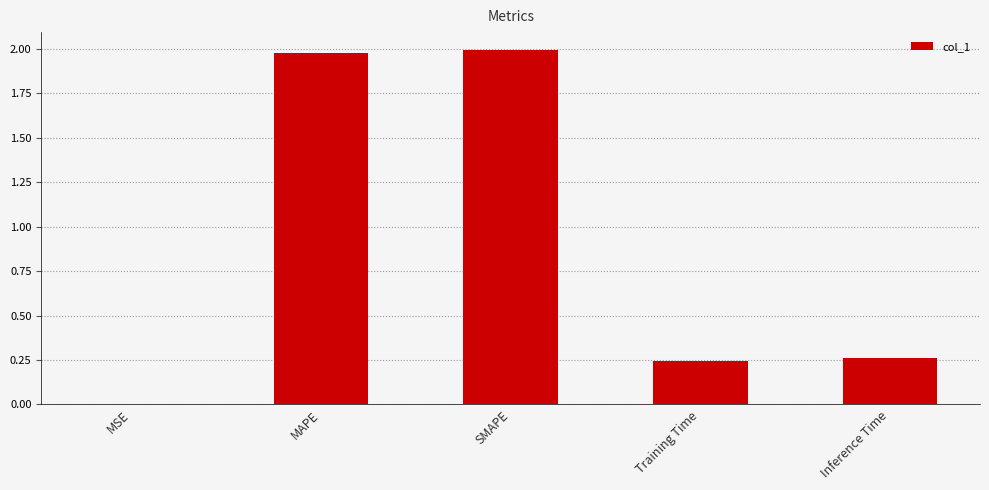

The chart shows a value of 0.4 at Inference Time. True or false?

False